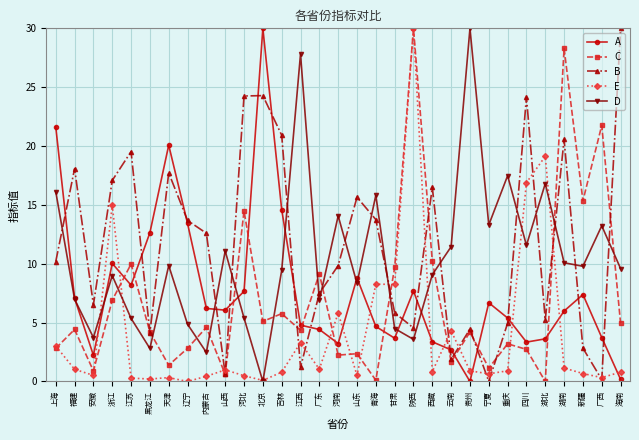

What are all the series names shown in the legend?

A, C, B, E, D